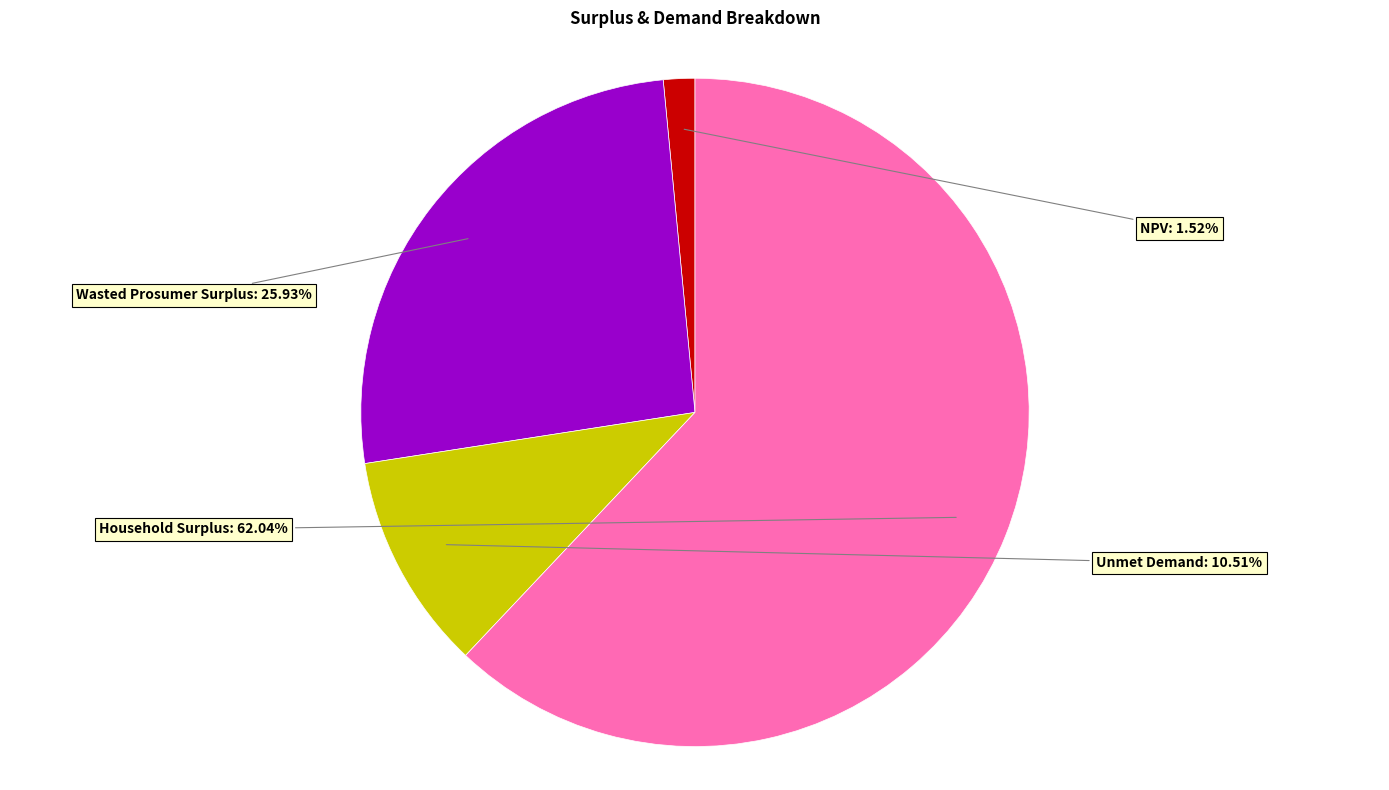

The Household Surplus slice represents 62% of the pie. True or false?

True